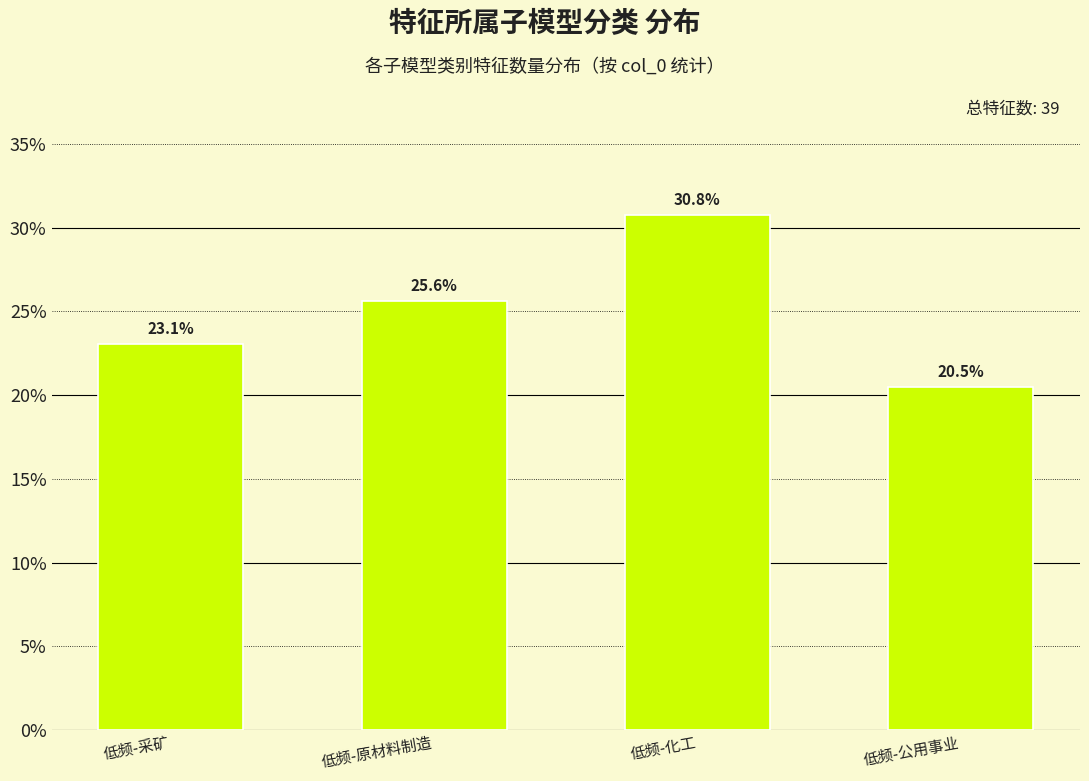

Reading left to right, transcribe all the data shown in this chart.

23.1	25.6	30.8	20.5